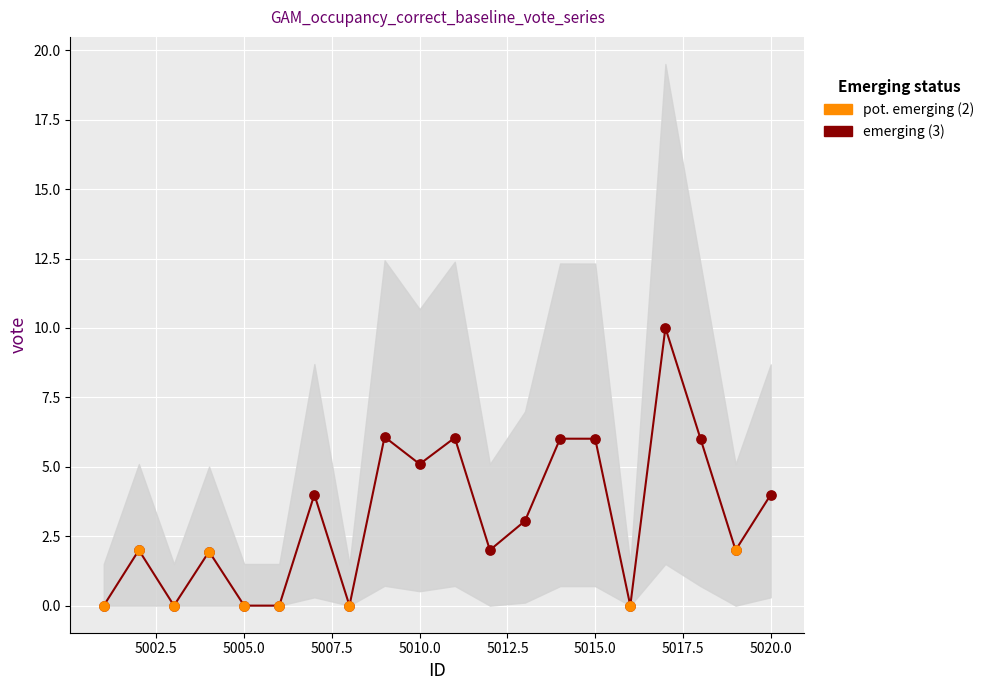

What is the change in value from 5018 to 5020?

-2.0